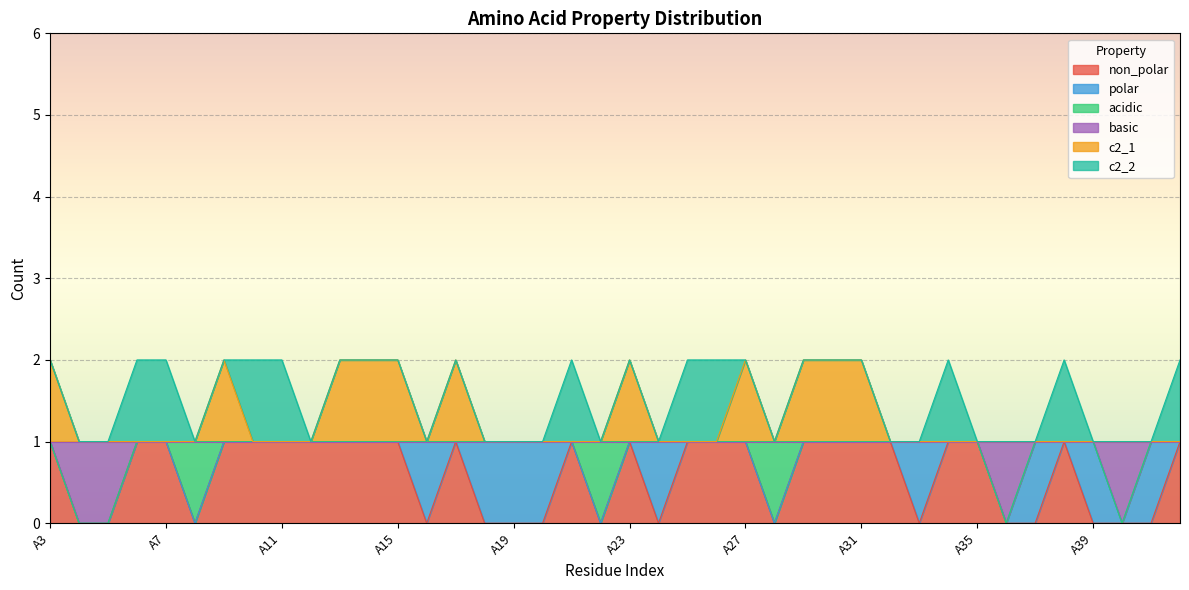

What are all the series names shown in the legend?

non_polar, polar, acidic, basic, c2_1, c2_2